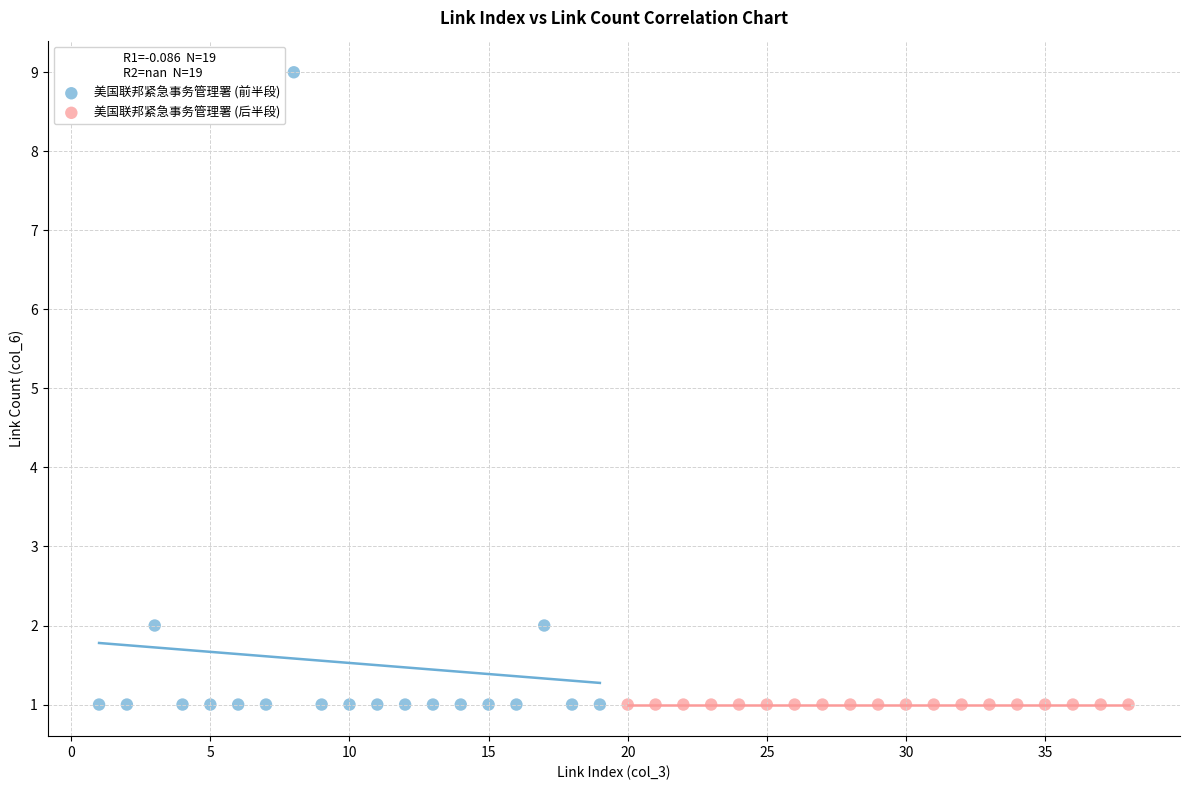

Which series contains the highest Y value?

美国联邦紧急事务管理署 (前半段)